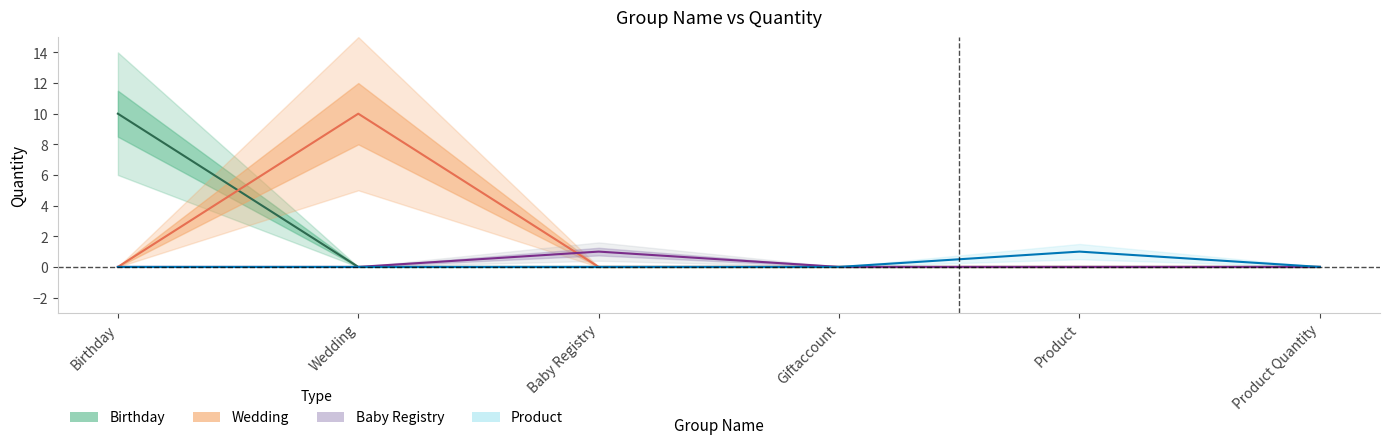

Where is the first local maximum for Baby Registry?

Baby Registry